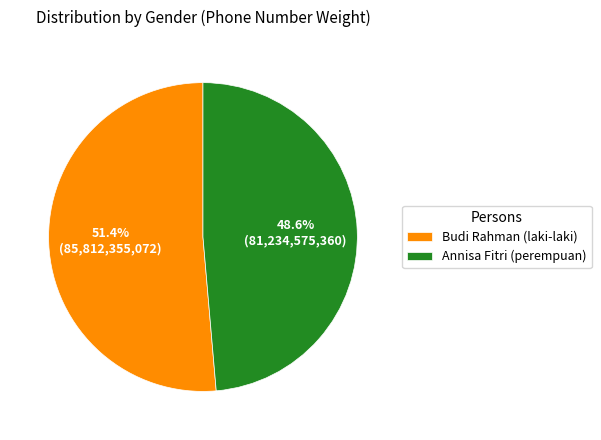

Between Annisa Fitri (perempuan) and Budi Rahman (laki-laki), which is larger?

Budi Rahman (laki-laki)